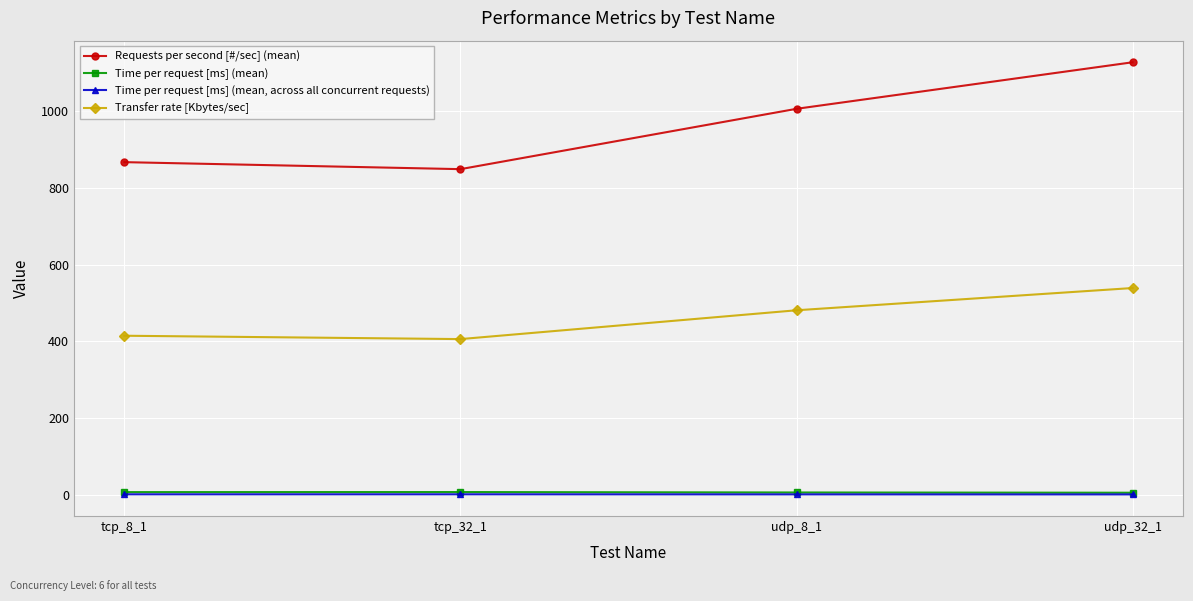

In Transfer rate [Kbytes/sec], how many points are lower than both neighbors (excluding endpoints)?

1